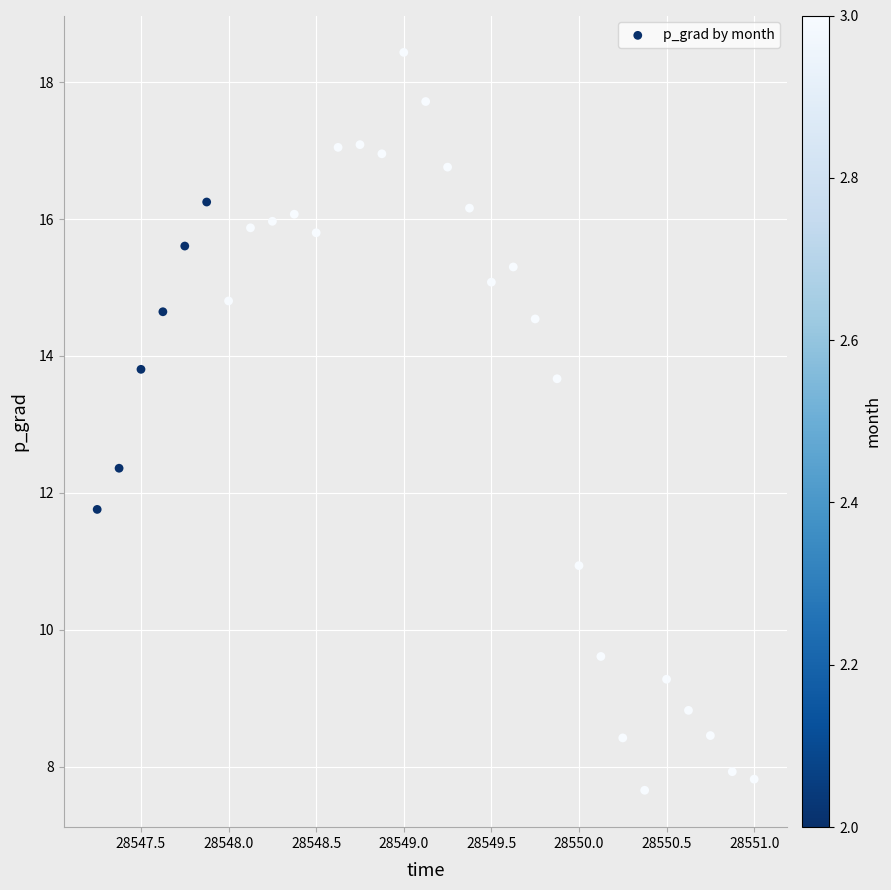

What is the range of Y values (max minus min)?

10.8